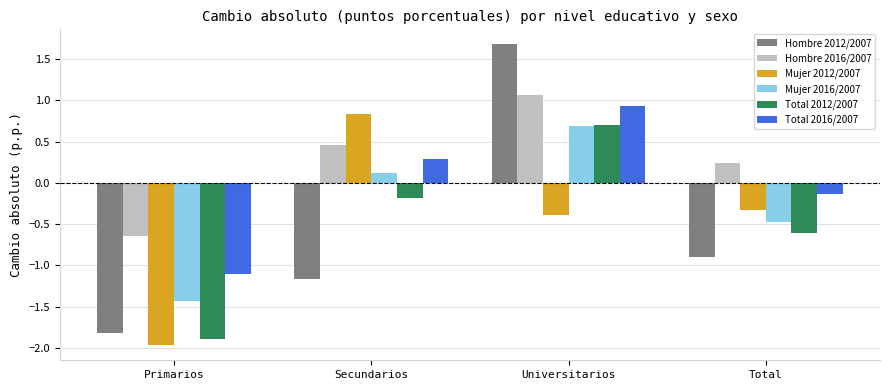

What is the difference between the Total 2016/2007 values at Universitarios and Primarios?

2.0